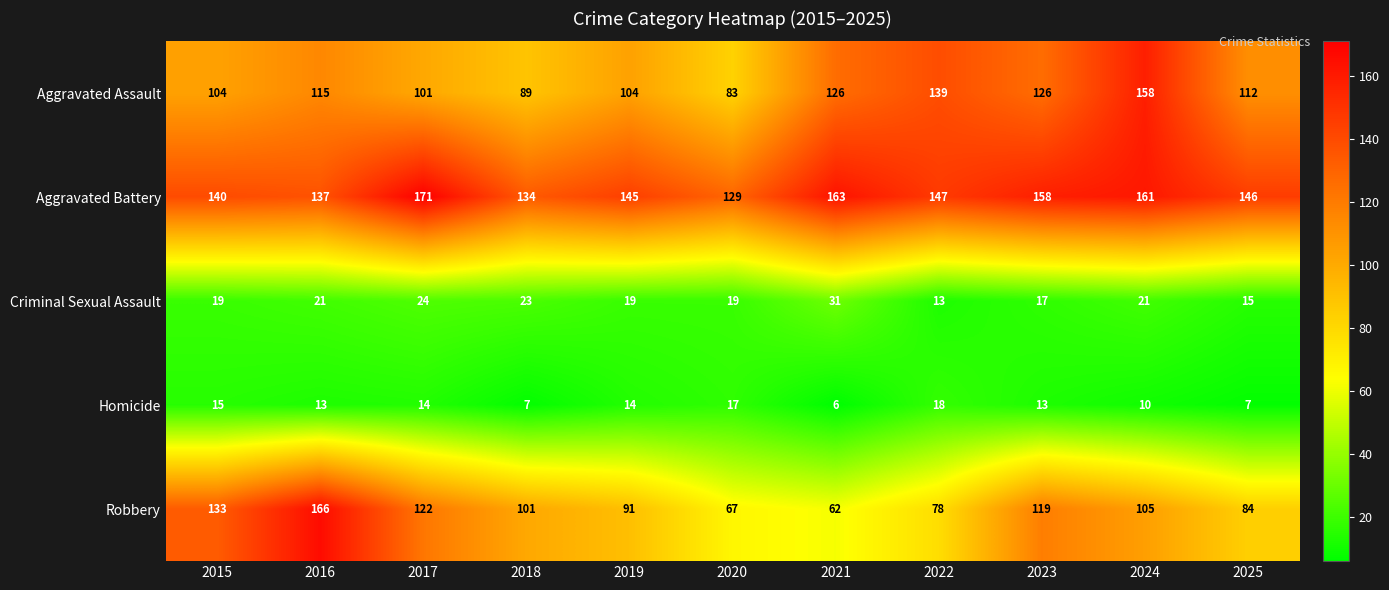

The value of Aggravated Battery at 2025 is 243. True or false?

False